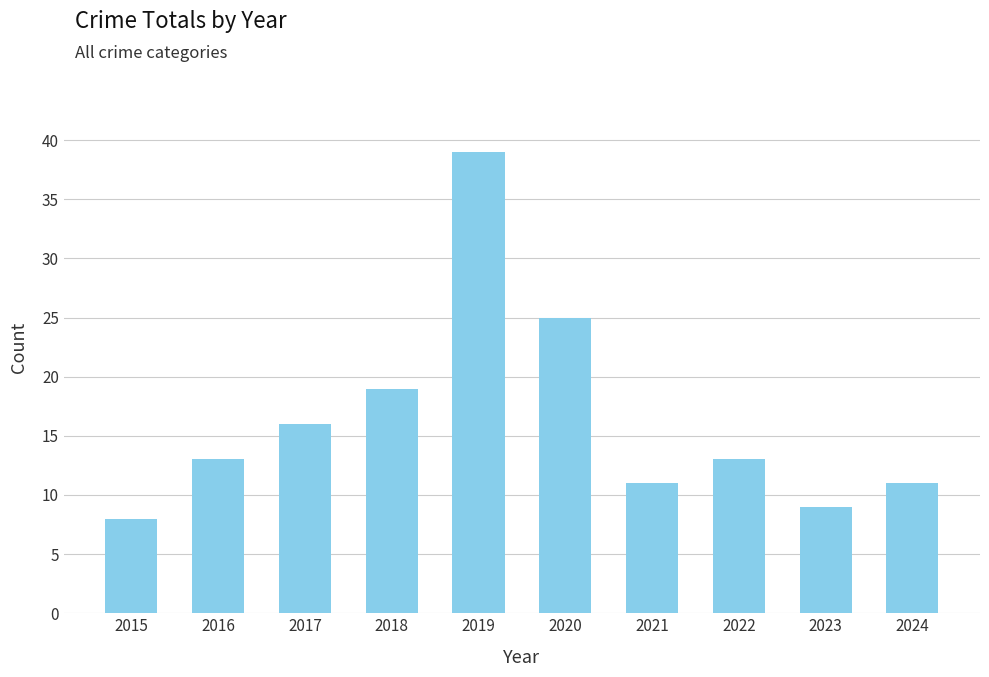

What is the maximum value shown in the chart?

39